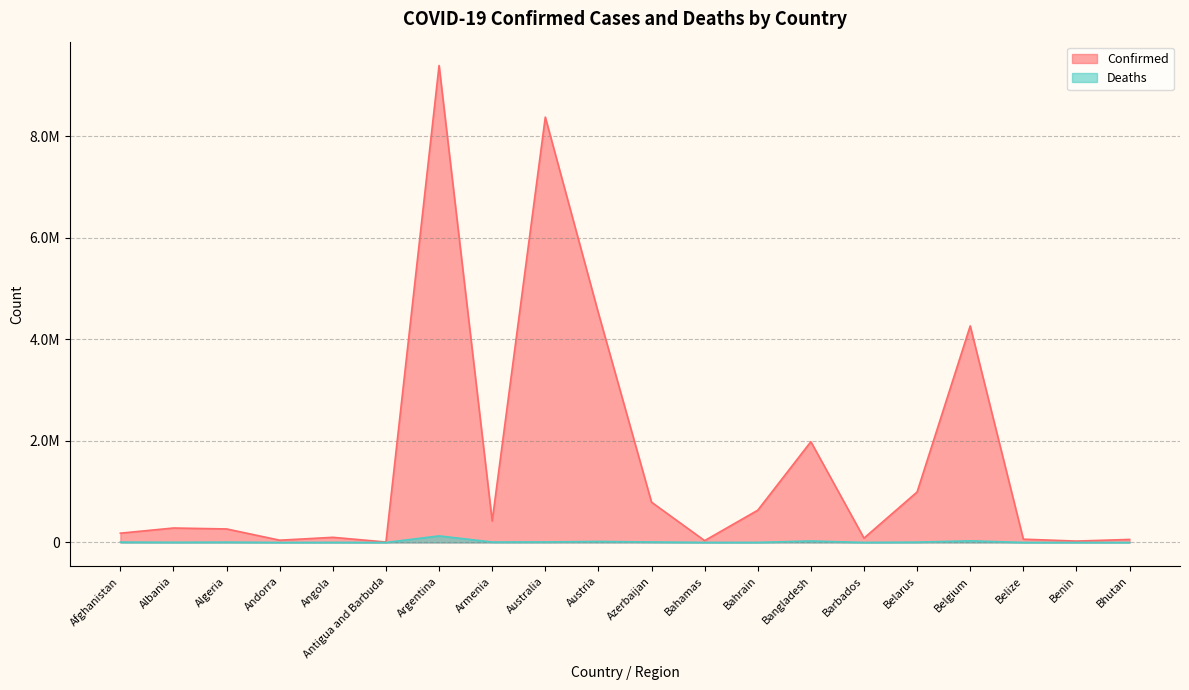

Is it true that Deaths equals 168651 at Argentina?

False